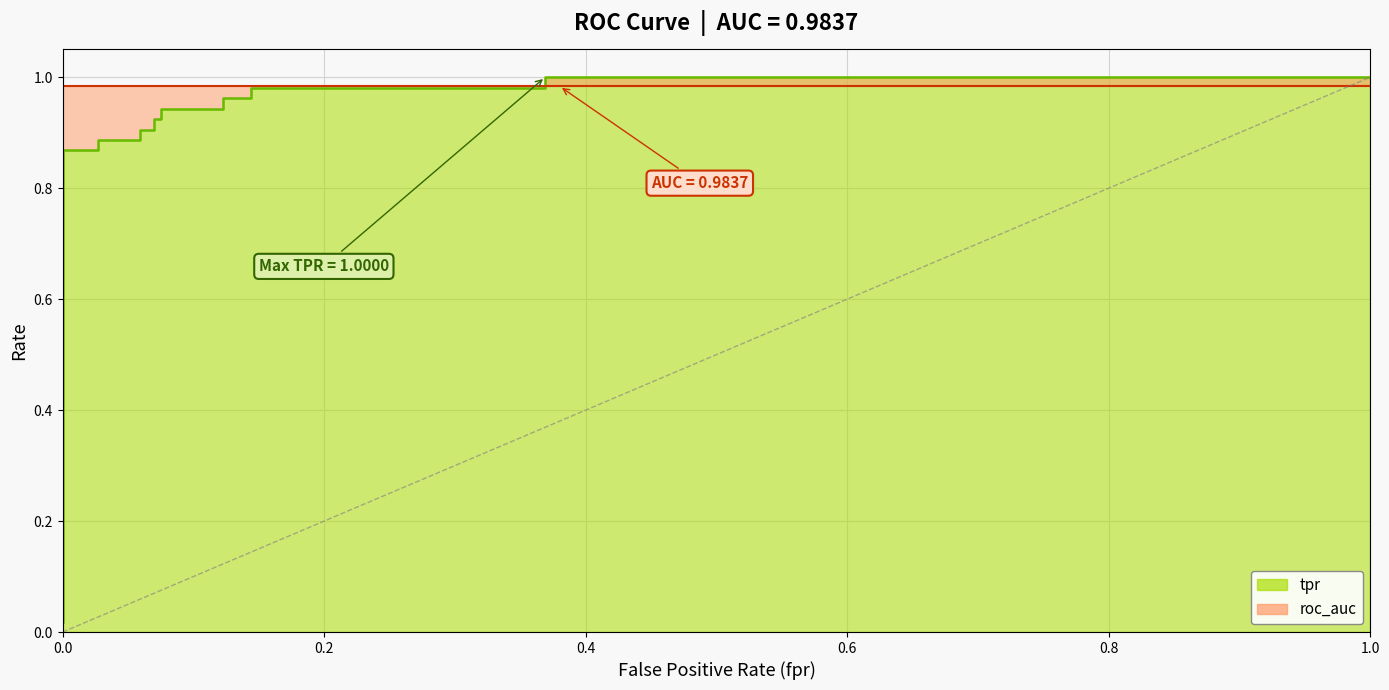

Which has a higher value, tpr or 6?

6